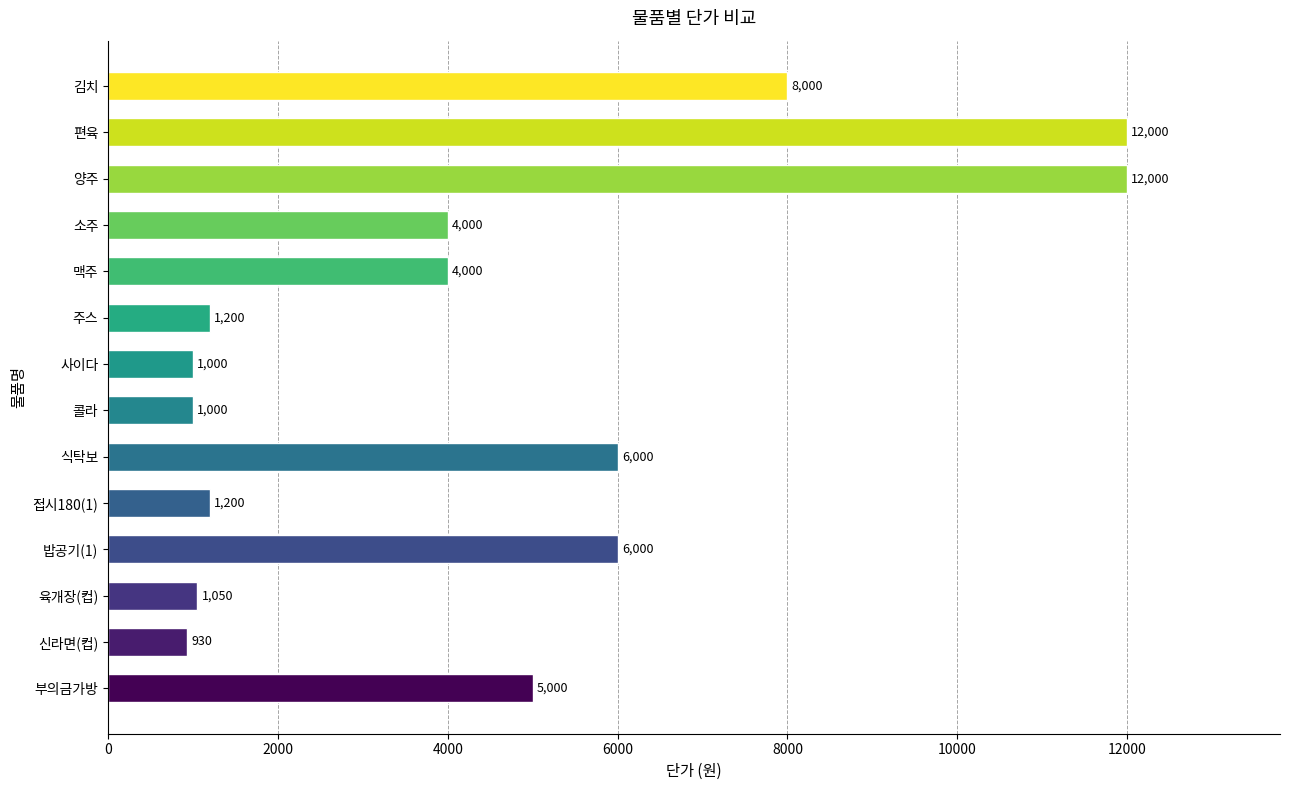

What is the average value?

4527